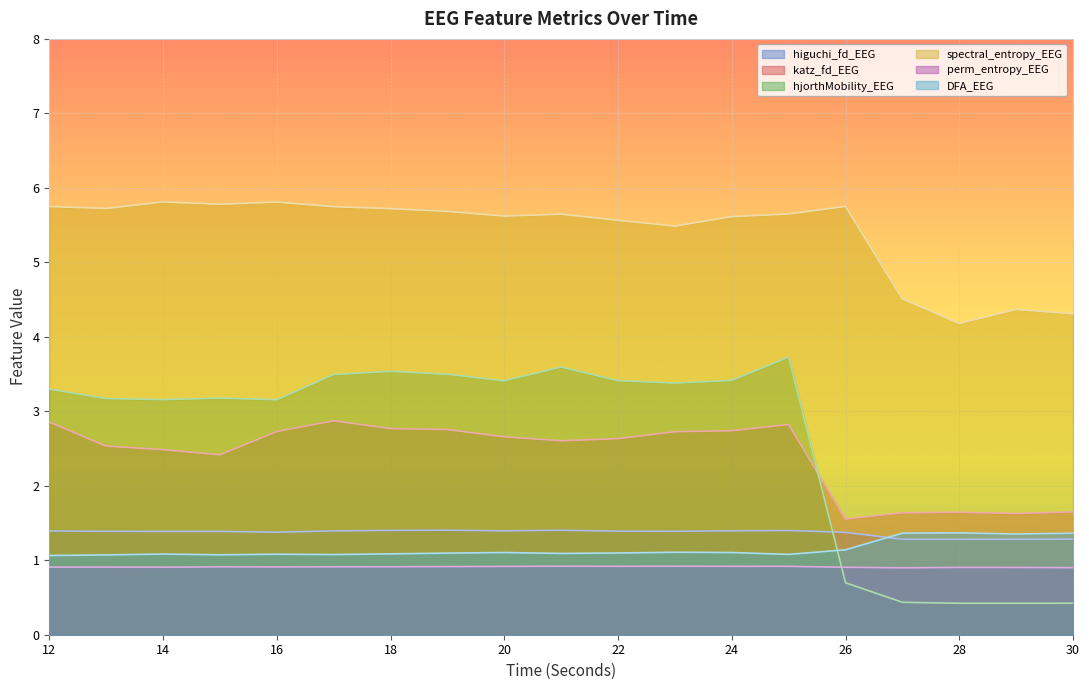

At which label is katz_fd_EEG closest to 2?

30